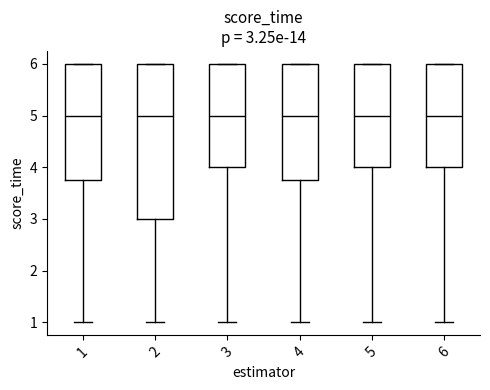

Which box is the tallest, from its lower edge to its upper edge?

2